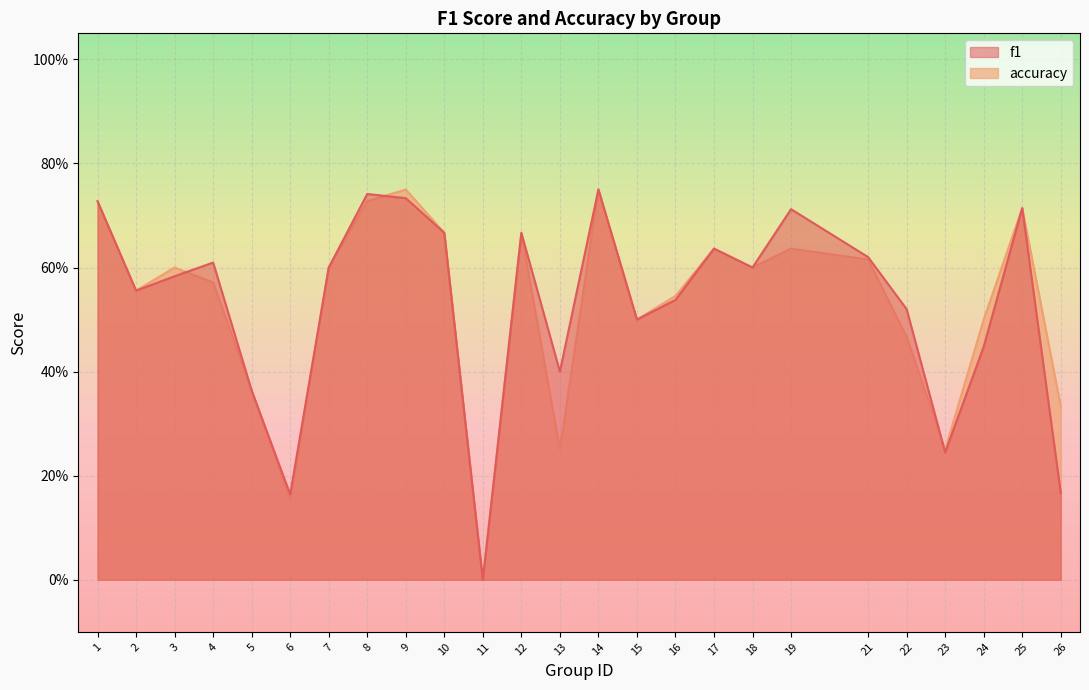

What is the difference between the maximum and minimum values in the accuracy series?

0.8